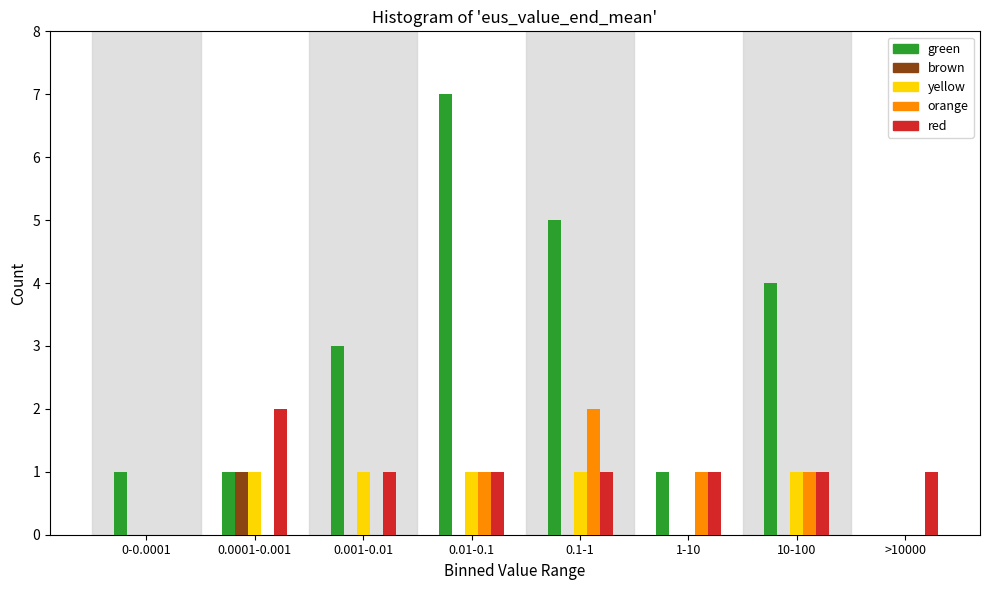

Which series changed the most between 0.0001-0.001 and 0.01-0.1?

green